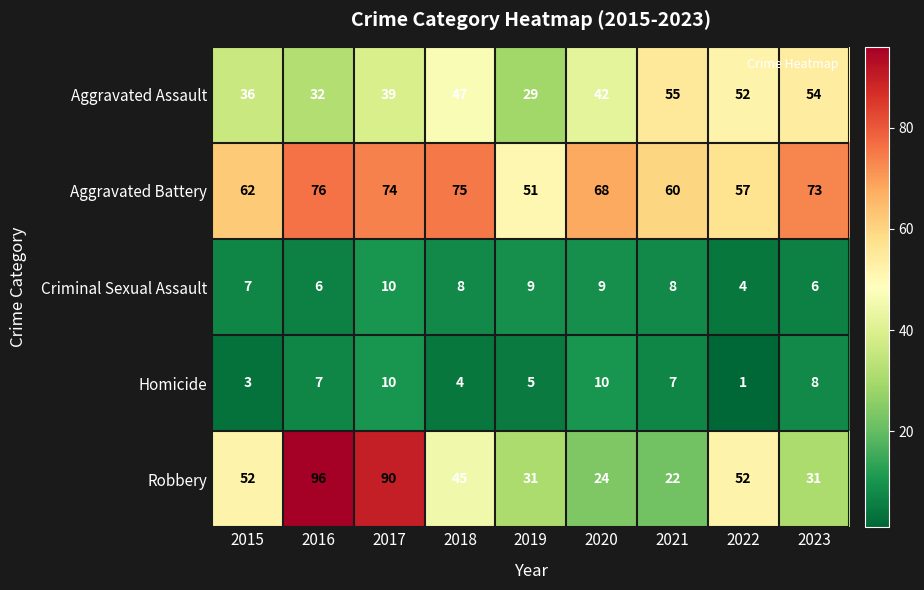

What is the sum of the Aggravated Battery values at 2015 and 2022?

119